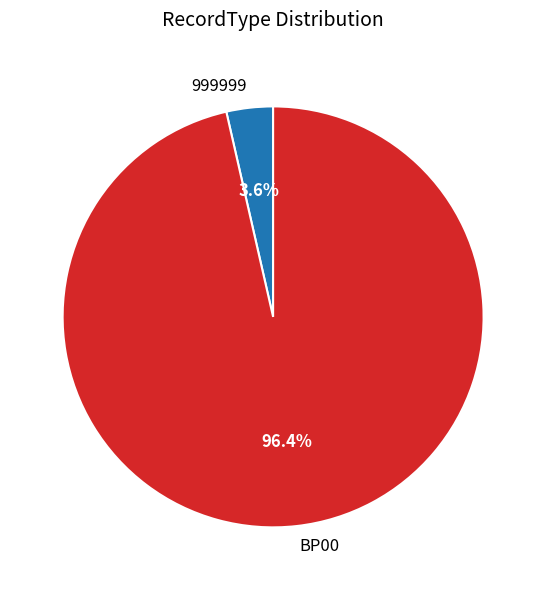

To the nearest percent, what portion does BP00 represent?

96%